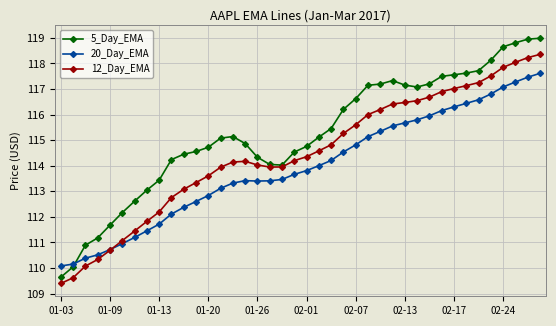

True or false: 5_Day_EMA has more than 1 interior local peaks.

True